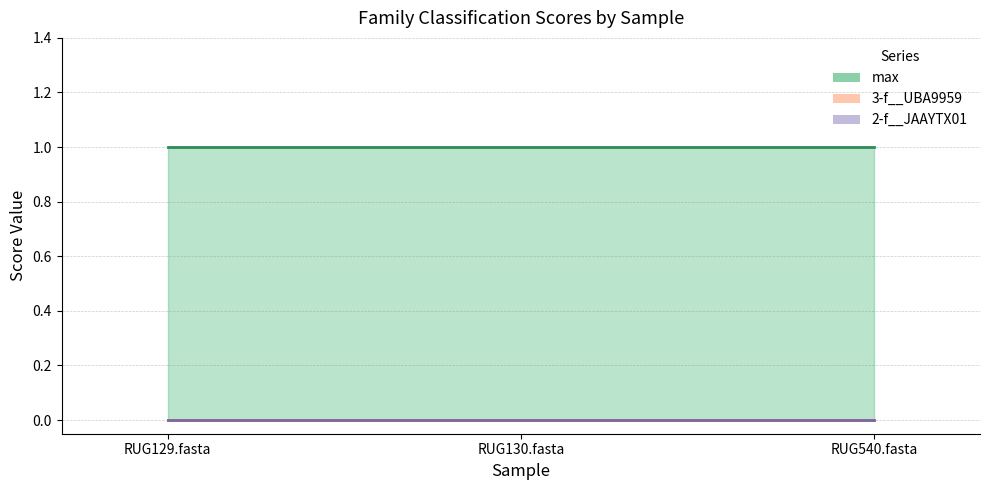

Which series has the largest total across all categories?

max